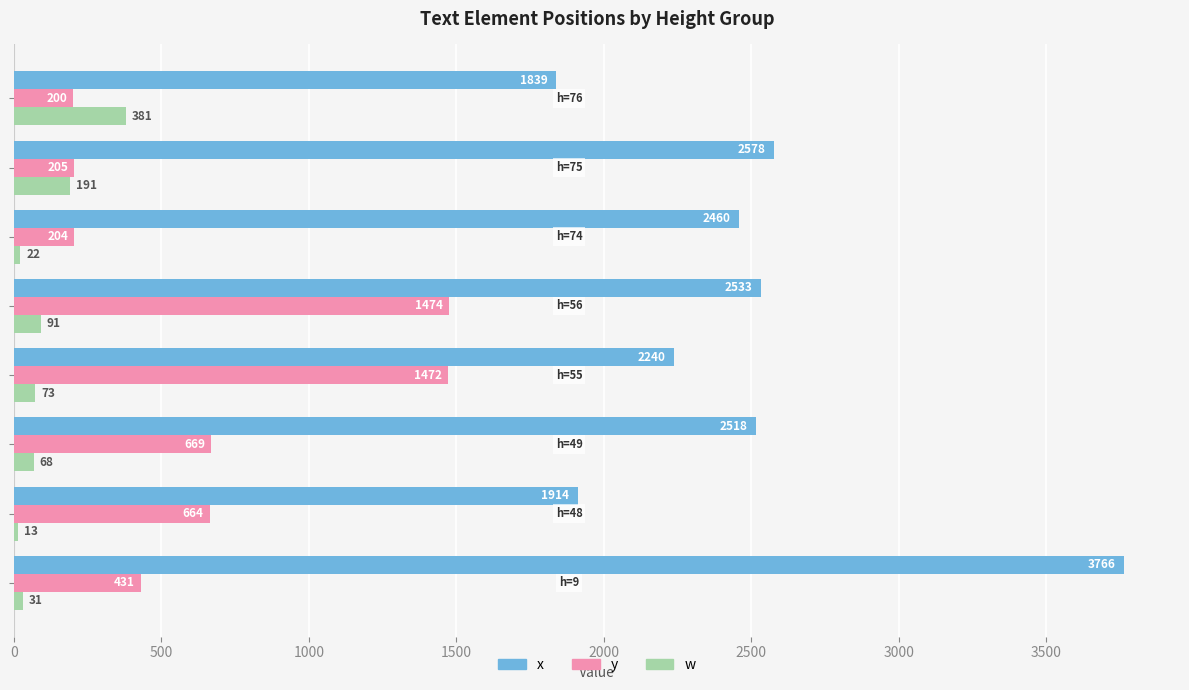

How many categories are shown in the chart?

8